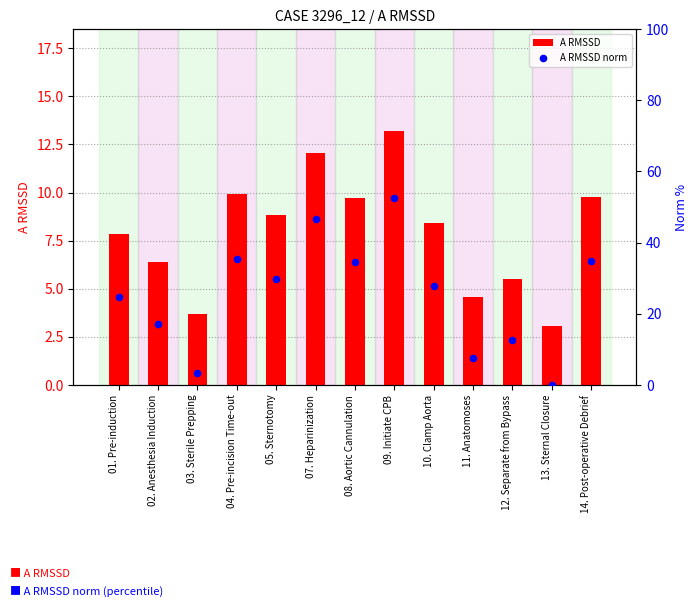

What are all the series names shown in the legend?

A RMSSD, A RMSSD norm